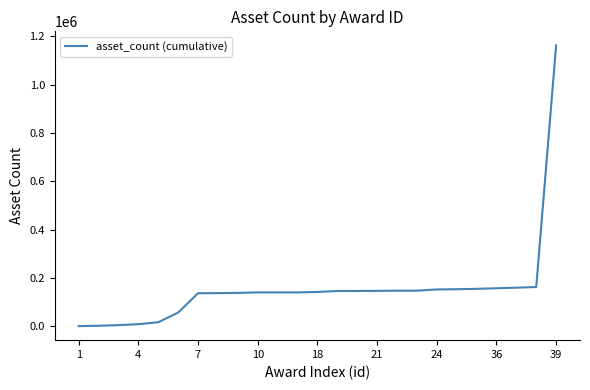

What is the average value?

156329